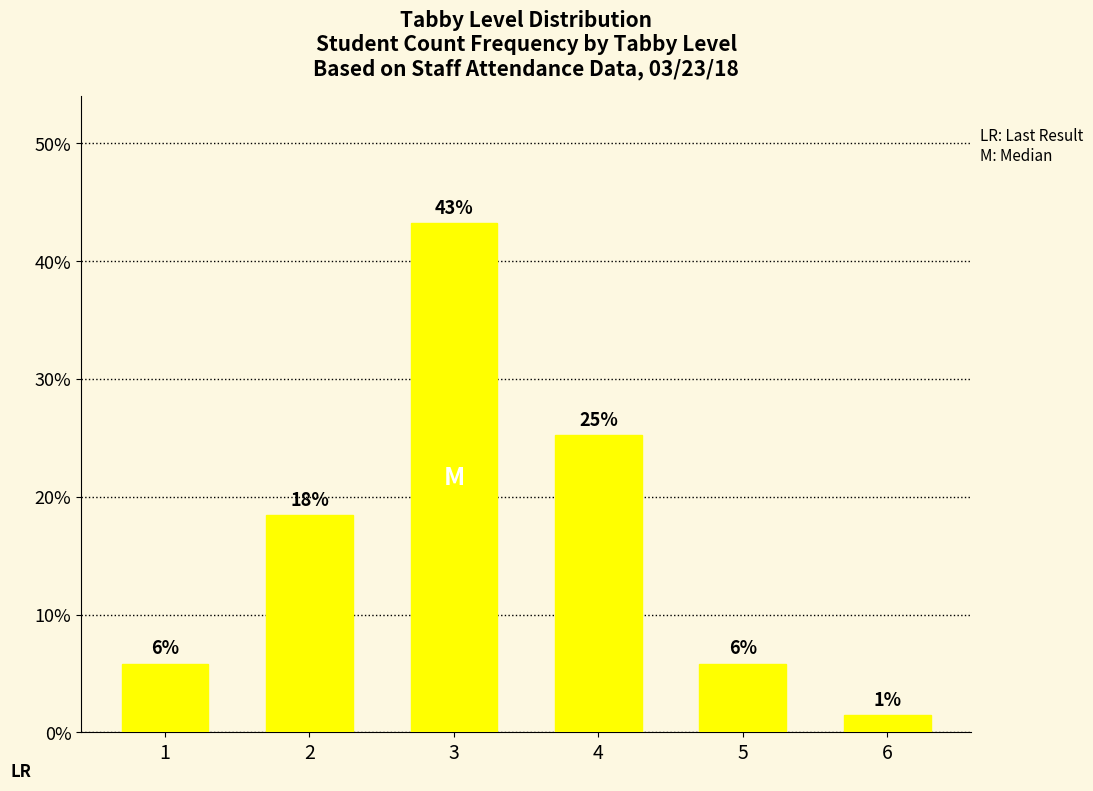

List the labels in order of value, largest first.

3, 4, 2, 1, 5, 6